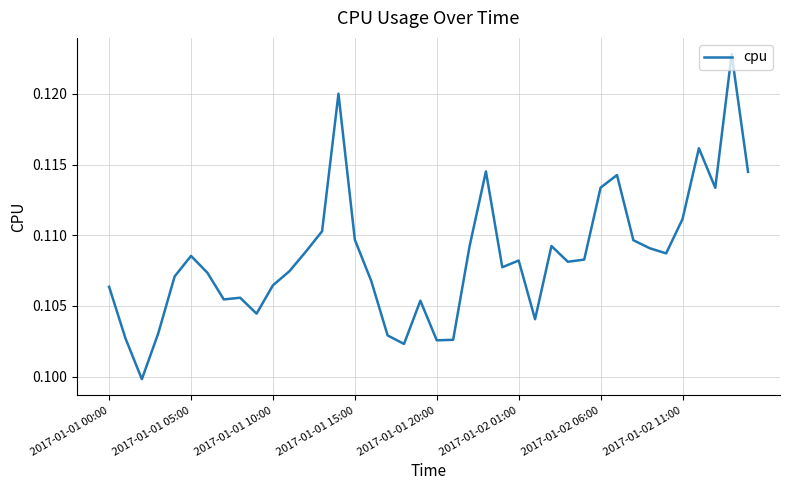

How many lines are shown in the chart?

1